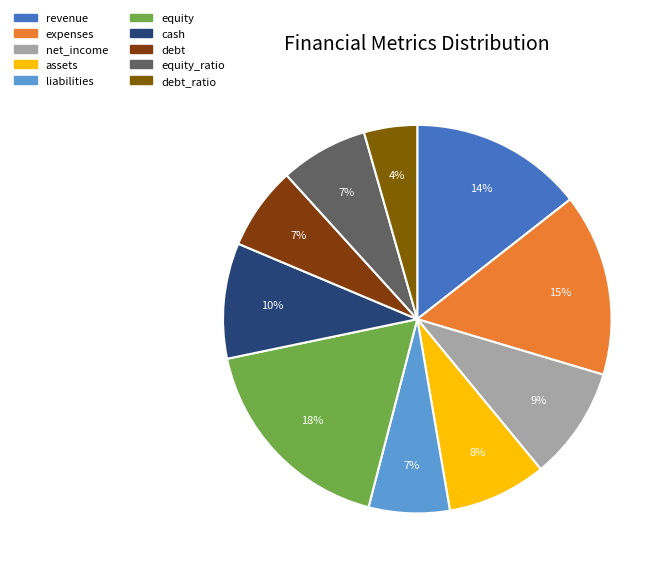

What percentage is the equity slice, to the nearest percent?

18%